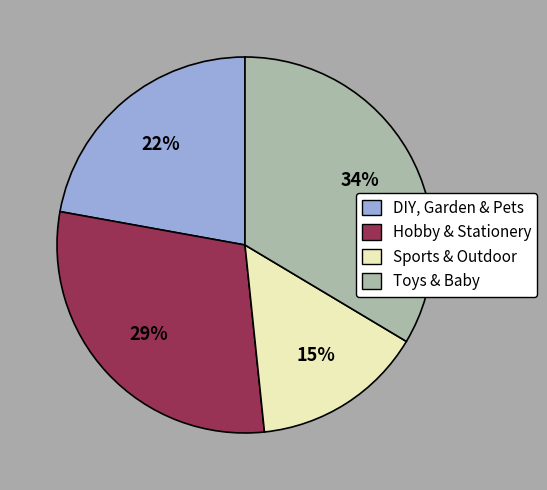

To the nearest percent, what portion does Sports & Outdoor represent?

15%